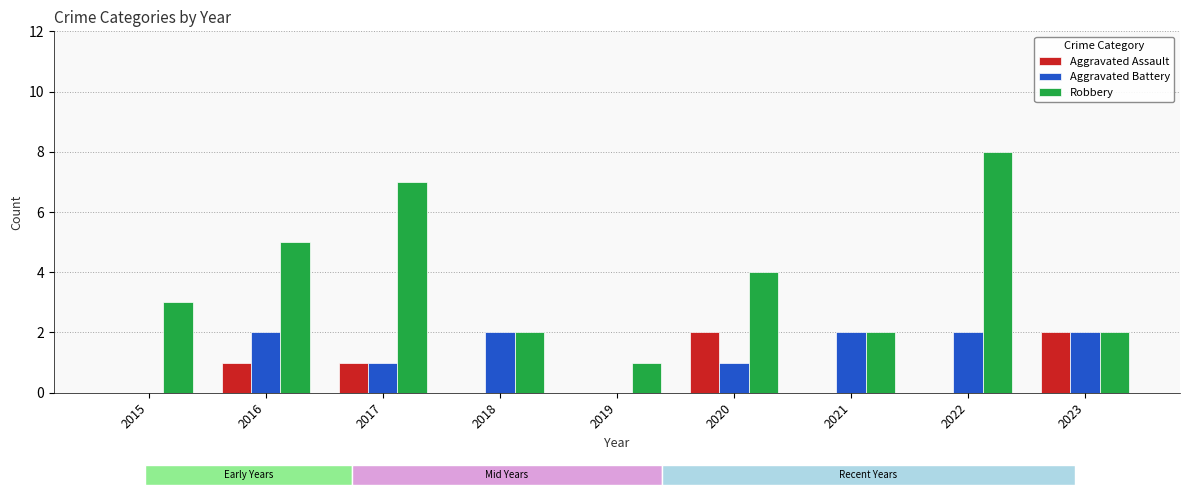

Is the value of Aggravated Battery at 2019 greater than the value of Aggravated Assault at 2021?

No